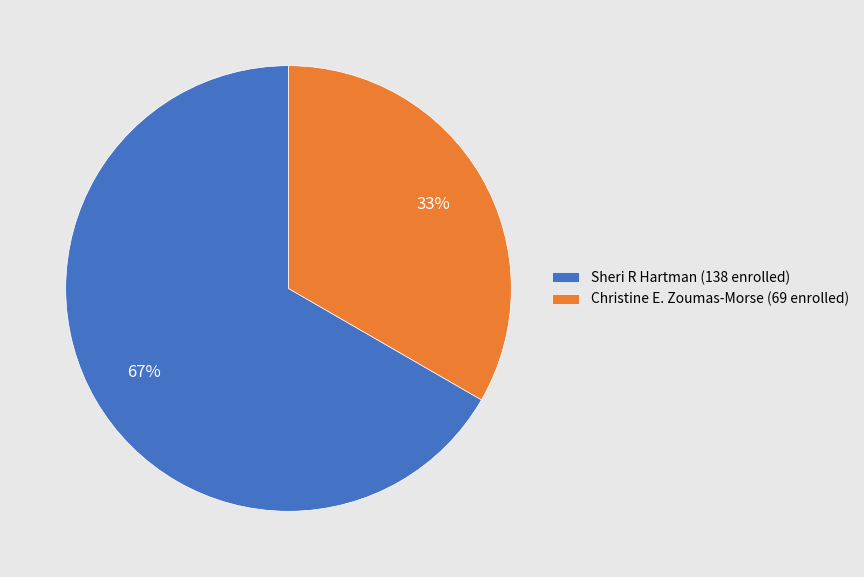

Is it true that Sheri R Hartman is 67% of the pie?

True